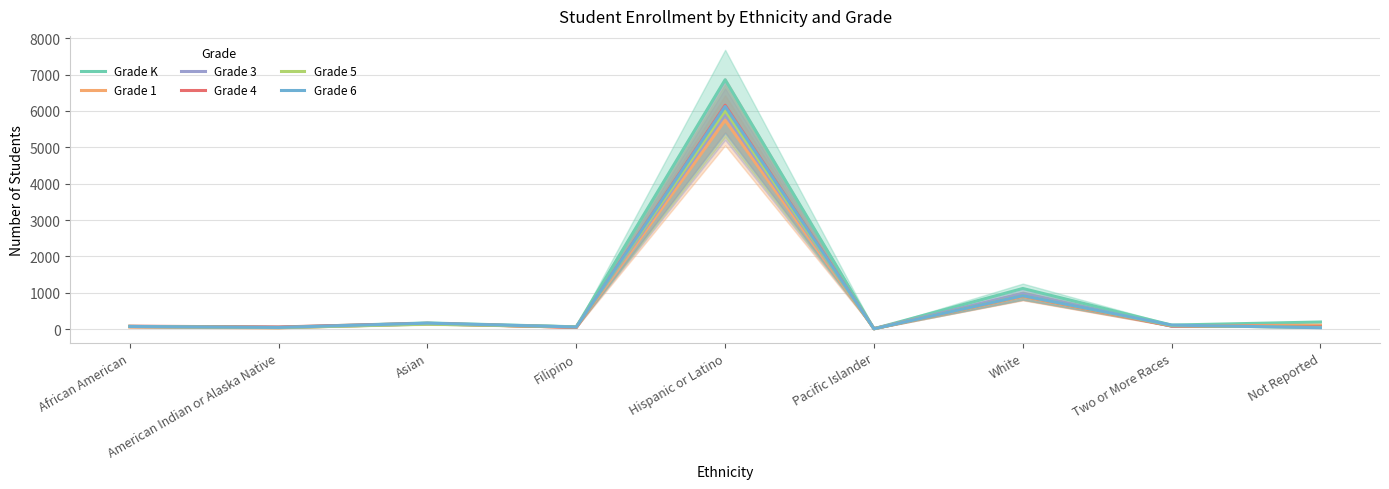

At which label is Grade 4 closest to 3082?

White